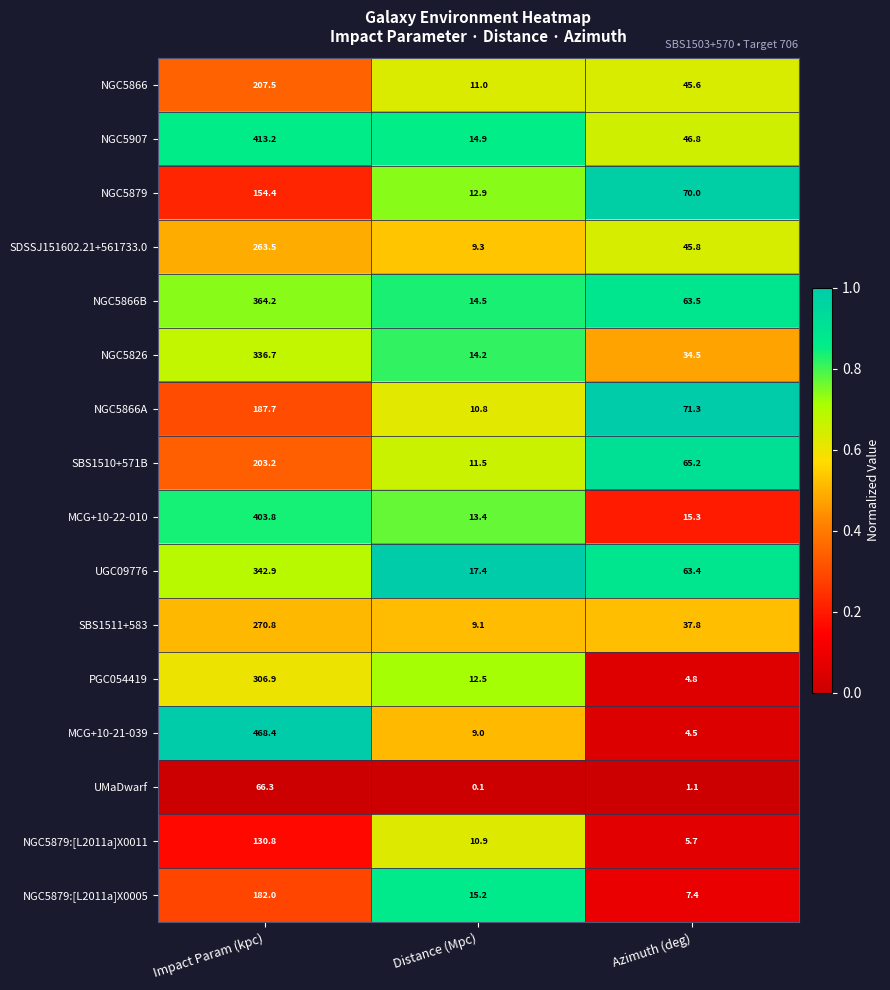

The value of UMaDwarf at Azimuth (deg) is 0.2. True or false?

False